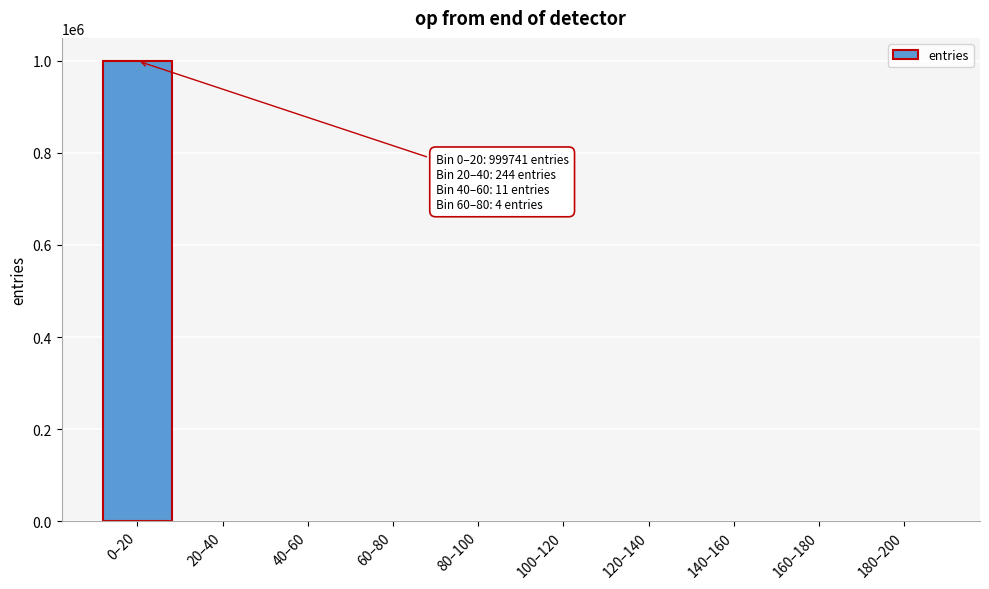

Which label corresponds to the largest value in the chart?

0–20